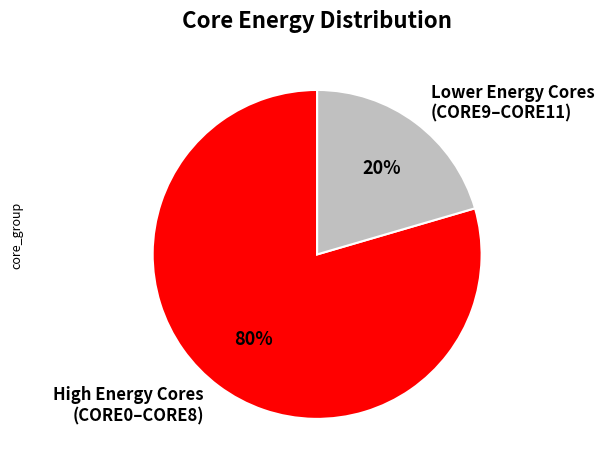

The High Energy Cores (CORE0–CORE8) slice represents 88% of the pie. True or false?

False